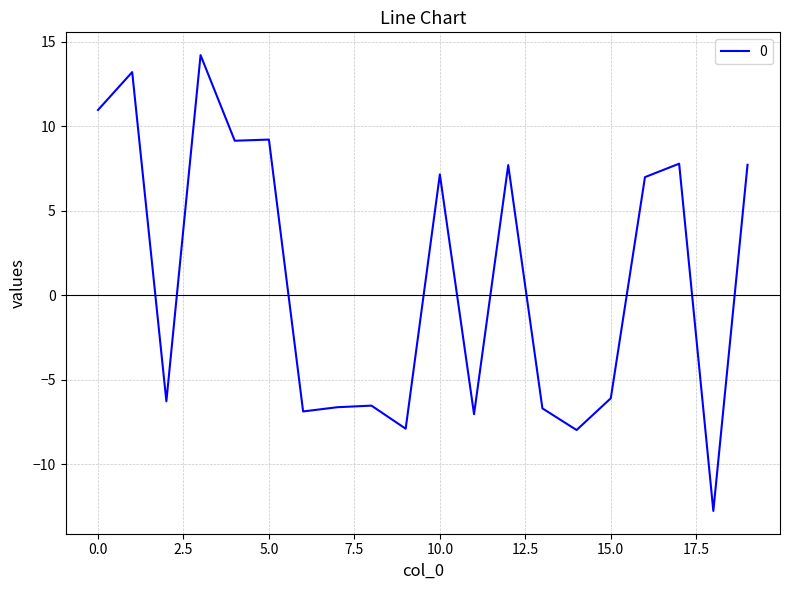

How many lines are shown in the chart?

1